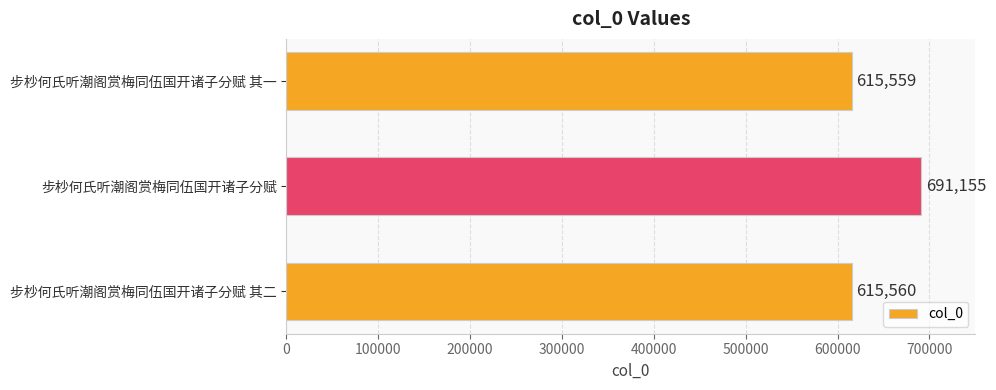

The chart shows a value of 615559 at 步杪何氏听潮阁赏梅同伍国开诸子分赋 其一. True or false?

True